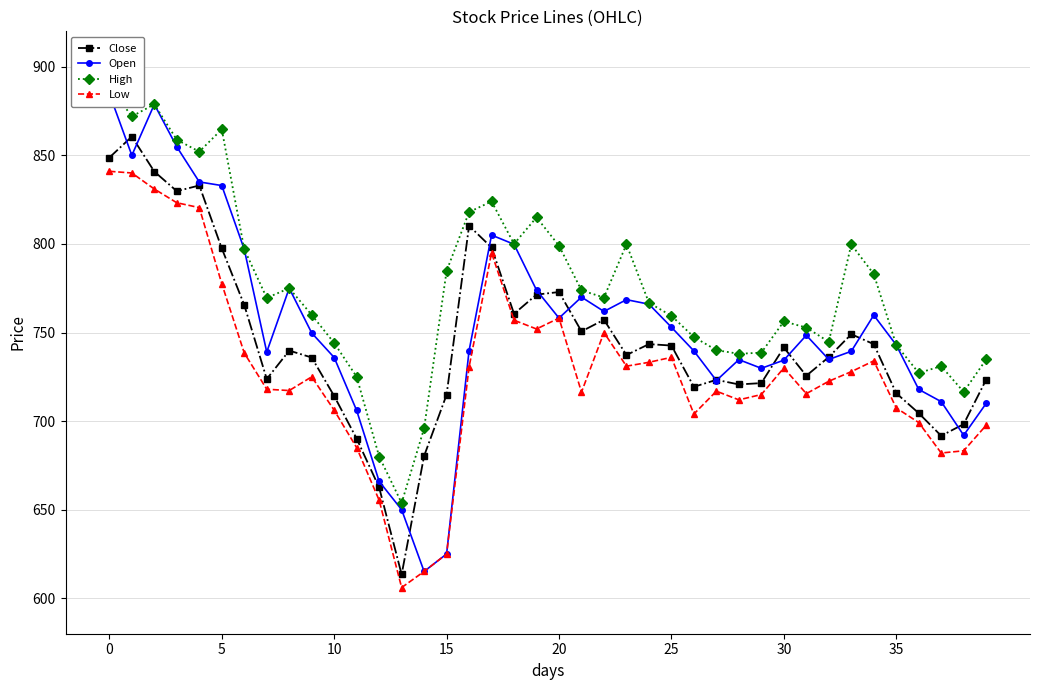

Which series has the widest spread of values?

Open